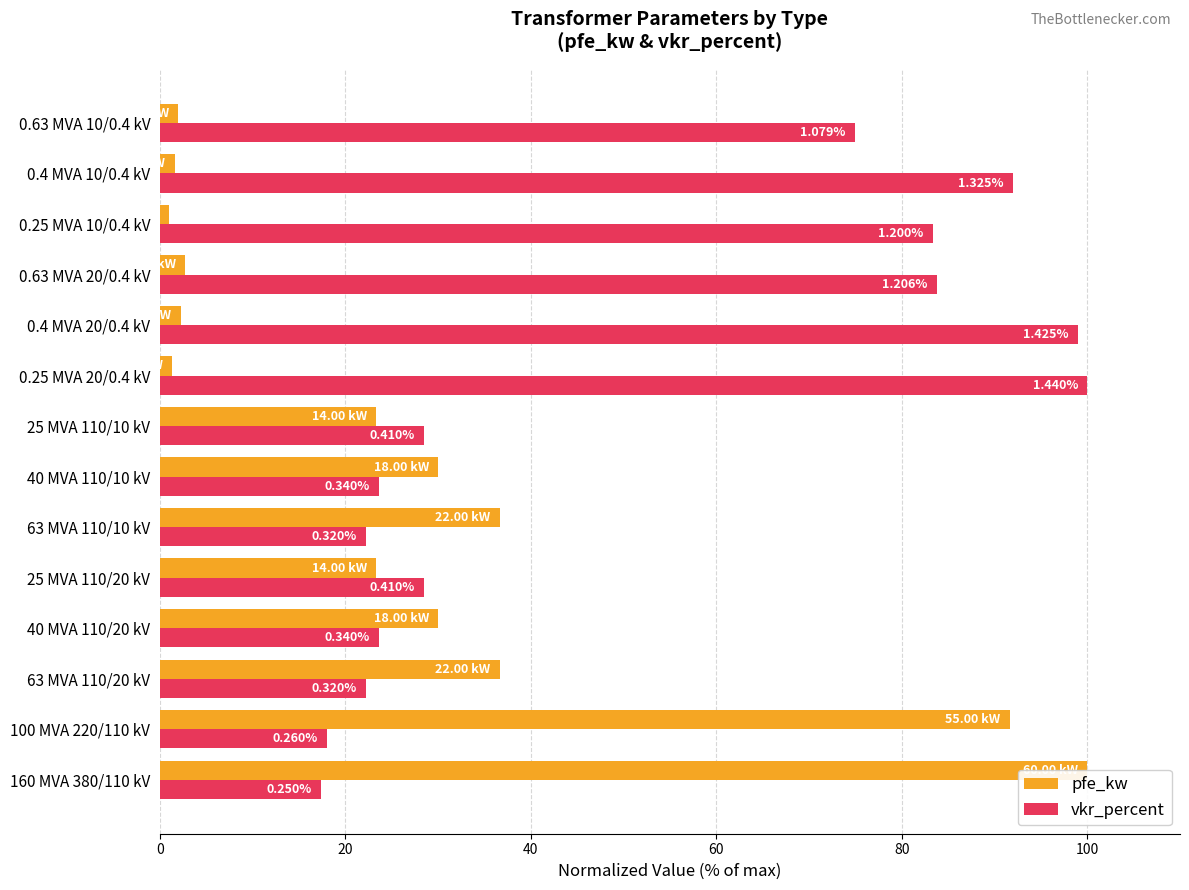

Count the number of categories in the chart.

14